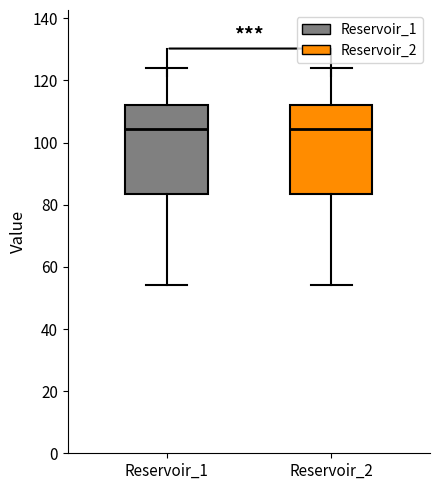

Reading left to right, read every box against the y-axis: the position of its median line, the range the box covers, and the ends of its whiskers. The values are not printed on the chart, so give them approximately, as read against the axis.

Reservoir_1: median 104, box 84 to 112, whiskers 54 to 124
Reservoir_2: median 104, box 84 to 112, whiskers 54 to 124